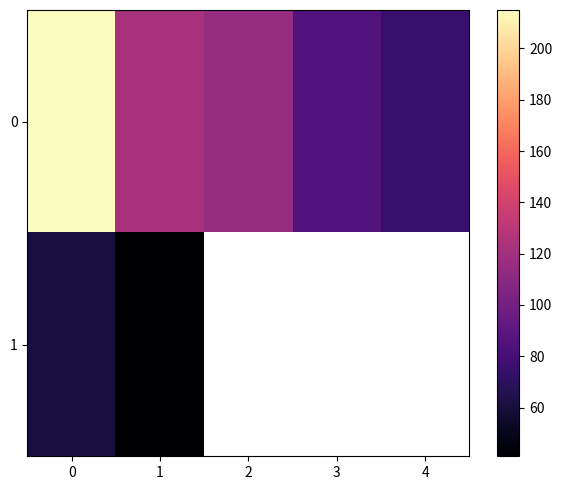

Rank the series at 2 from highest to lowest value.

0, 1